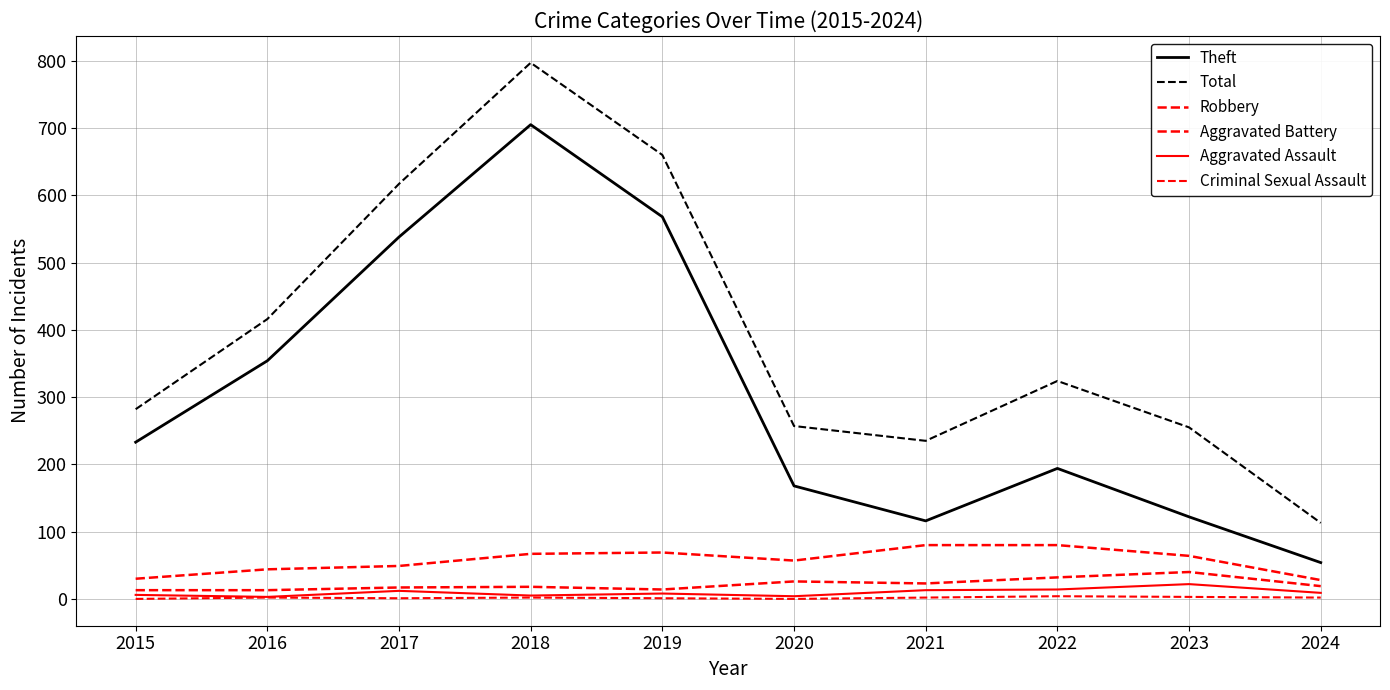

Is this an area chart (filled region under the line)?

No